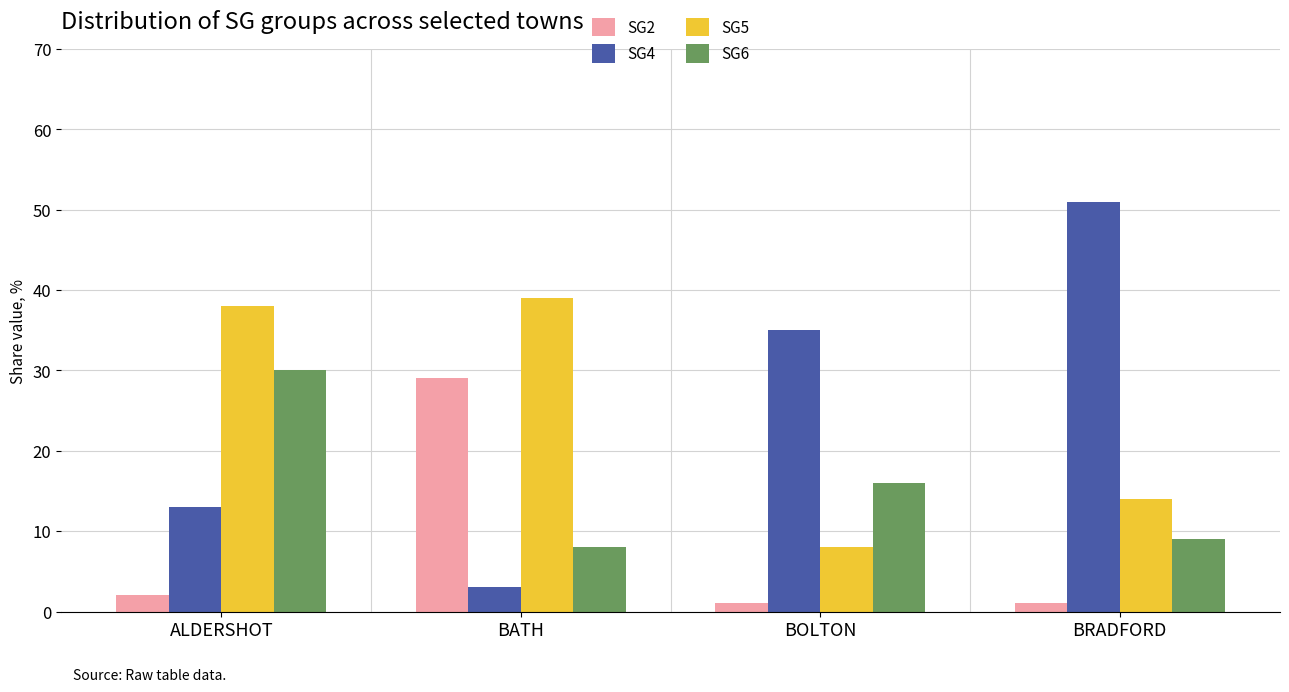

What are all the series names shown in the legend?

SG2, SG4, SG5, SG6